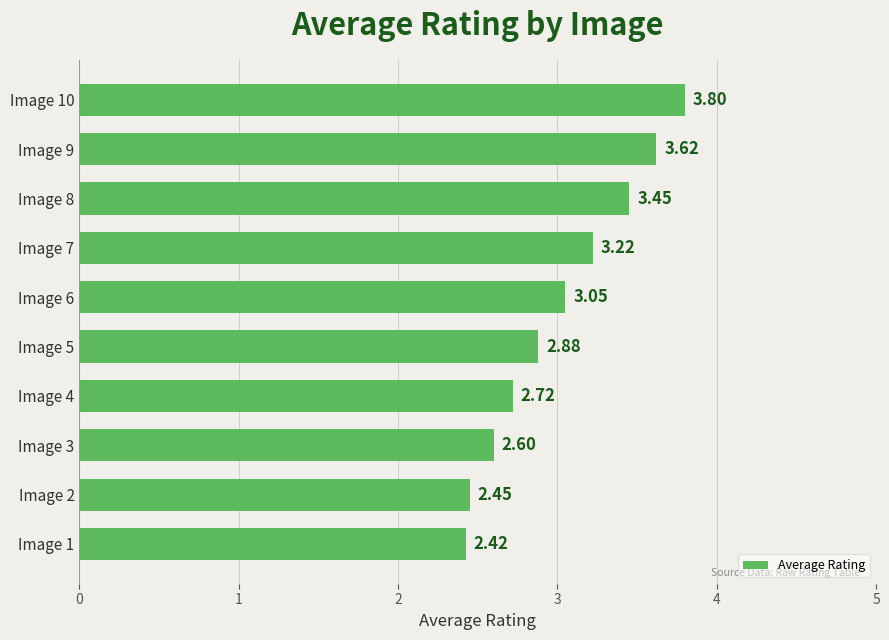

What is the difference between the values at Image 2 and Image 5?

0.4